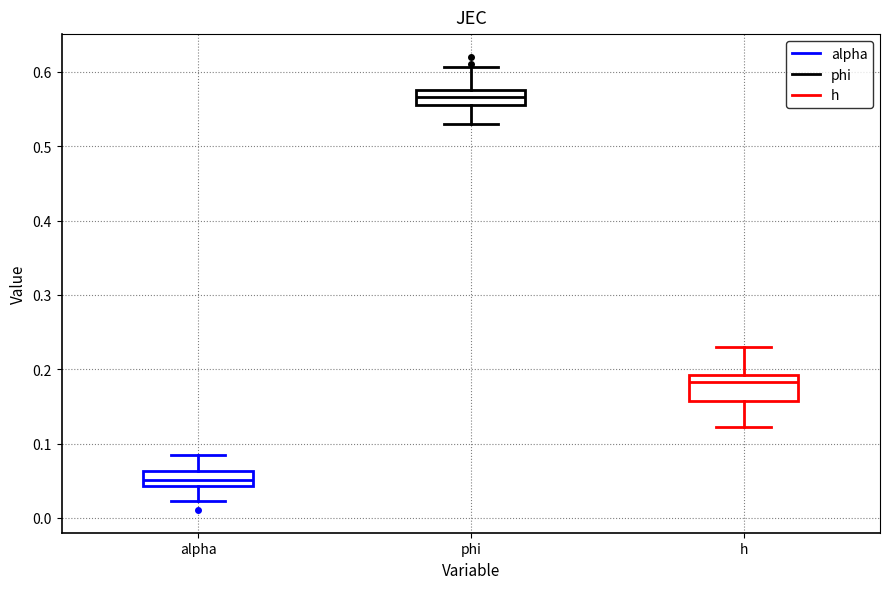

Which box's median line is the highest?

phi